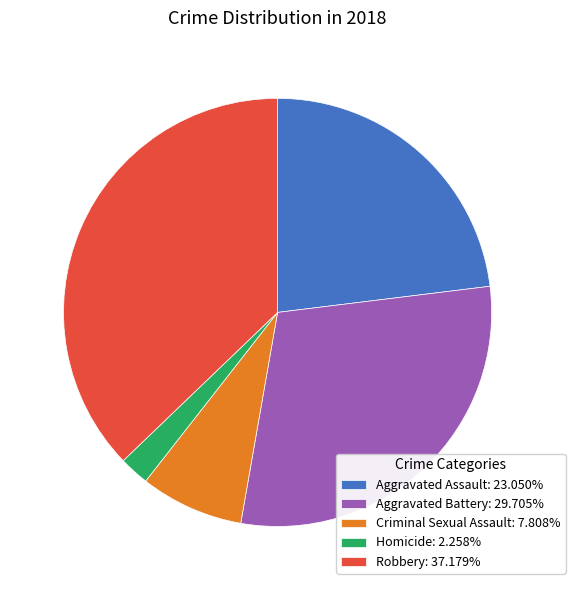

Approximately how many times larger is the value at Robbery: 37.179% compared to Aggravated Battery: 29.705%?

1.3